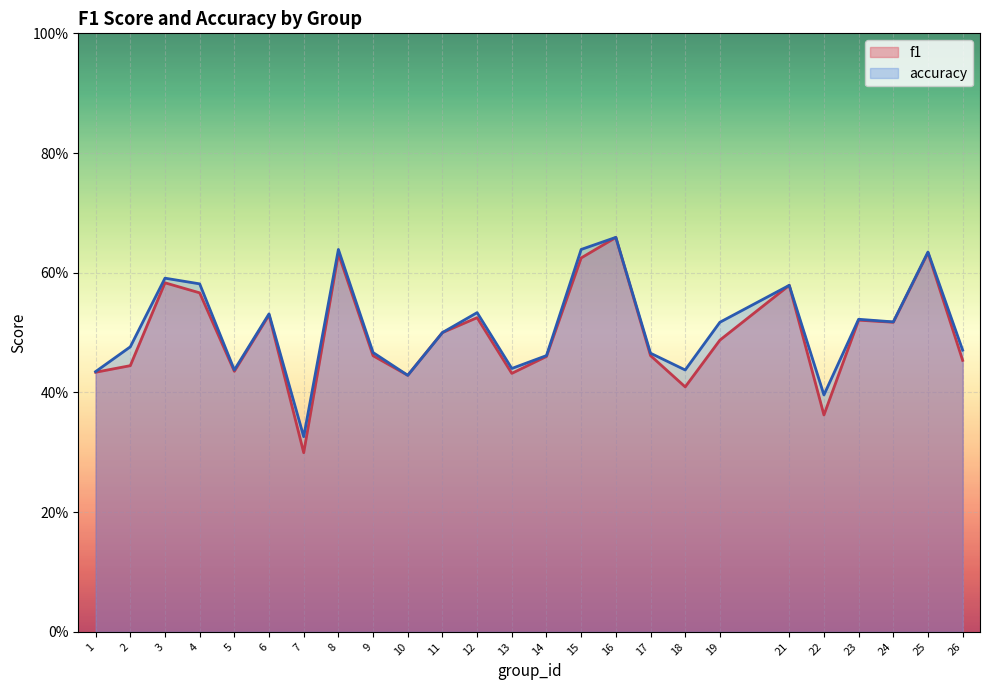

Is it true that accuracy equals 0.2 at 19?

False